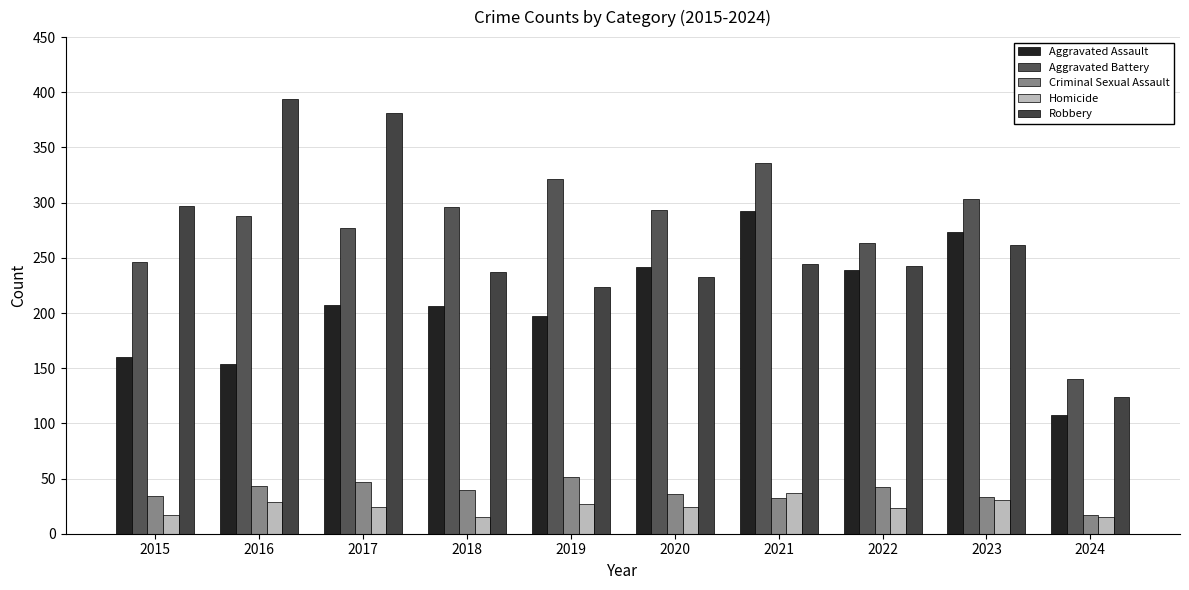

How many bars are there in total?

50